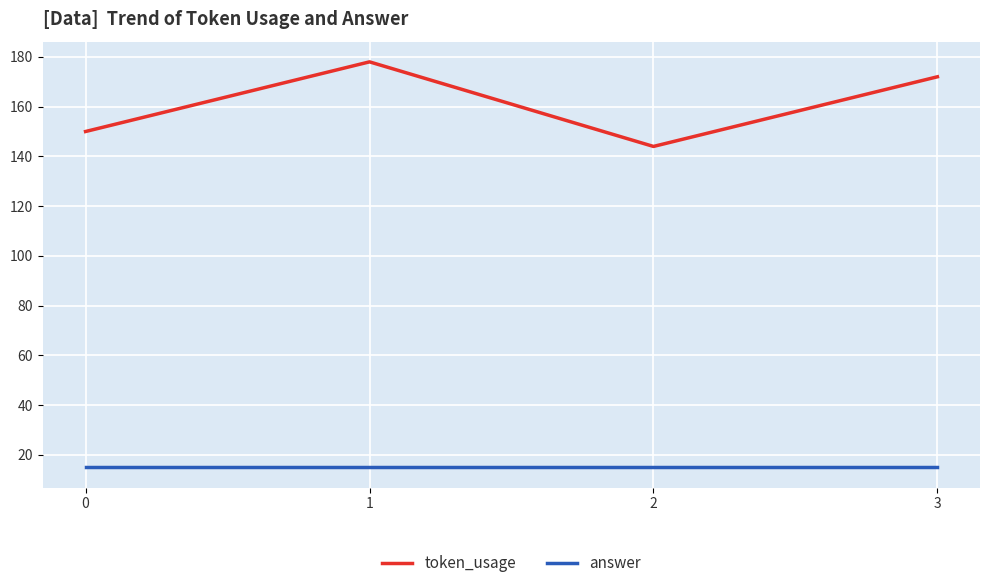

Count the token_usage values in the range 150 to 178.

3